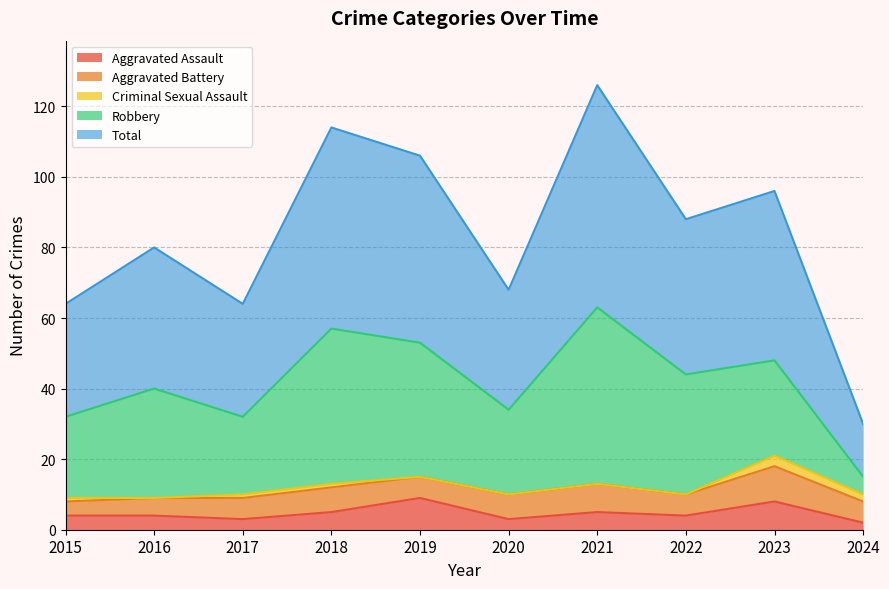

At which category is the sum across all series the highest?

2021